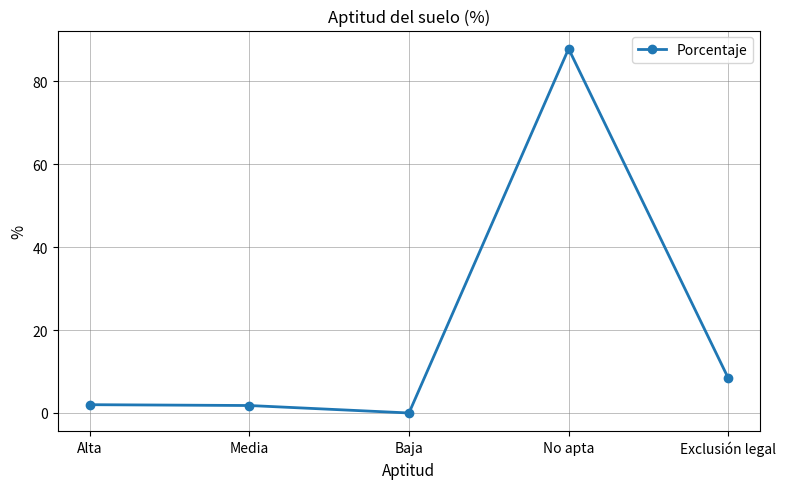

What is the difference between the maximum and minimum values?

87.8